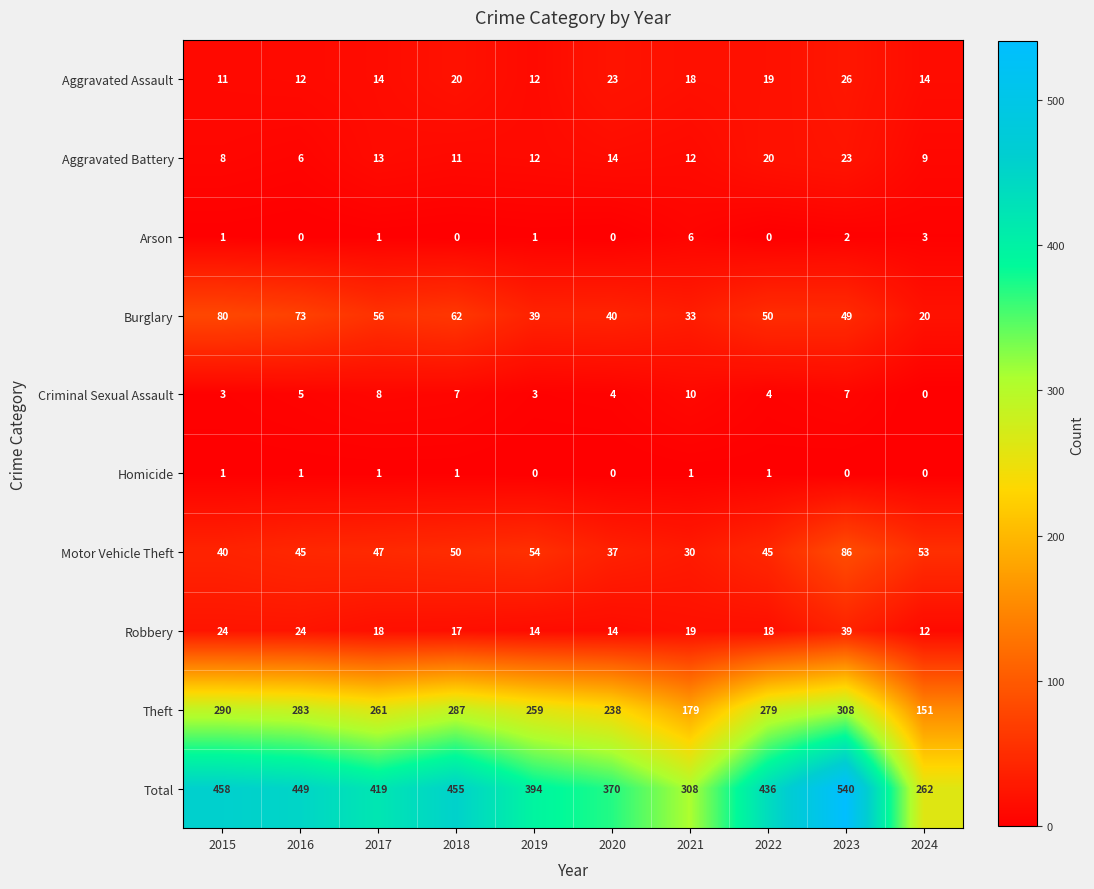

Rank the series by their maximum value, from highest to lowest.

Total, Theft, Motor Vehicle Theft, Burglary, Robbery, Aggravated Assault, Aggravated Battery, Criminal Sexual Assault, Arson, Homicide